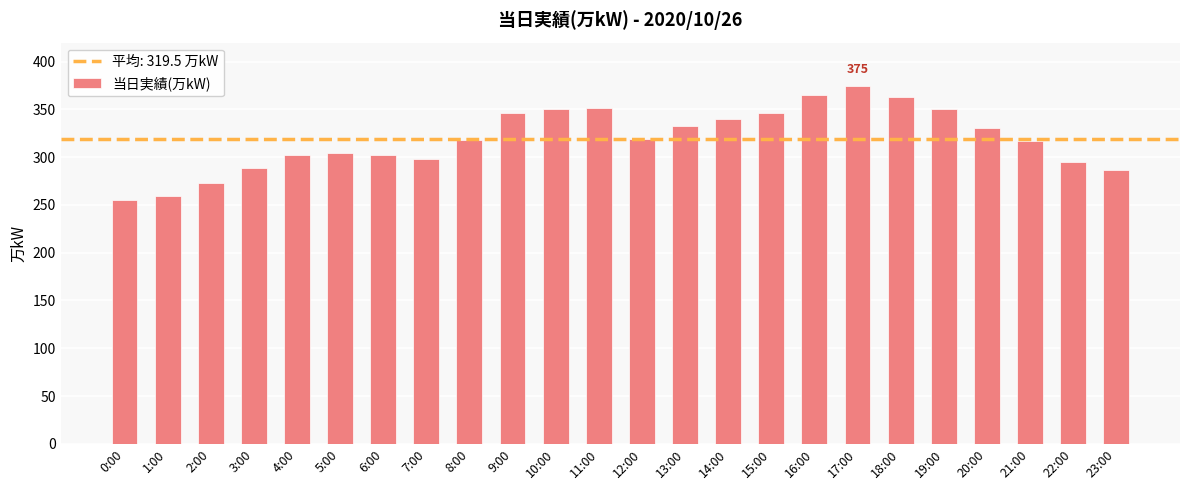

The chart shows a value of 365 at 16:00. True or false?

True